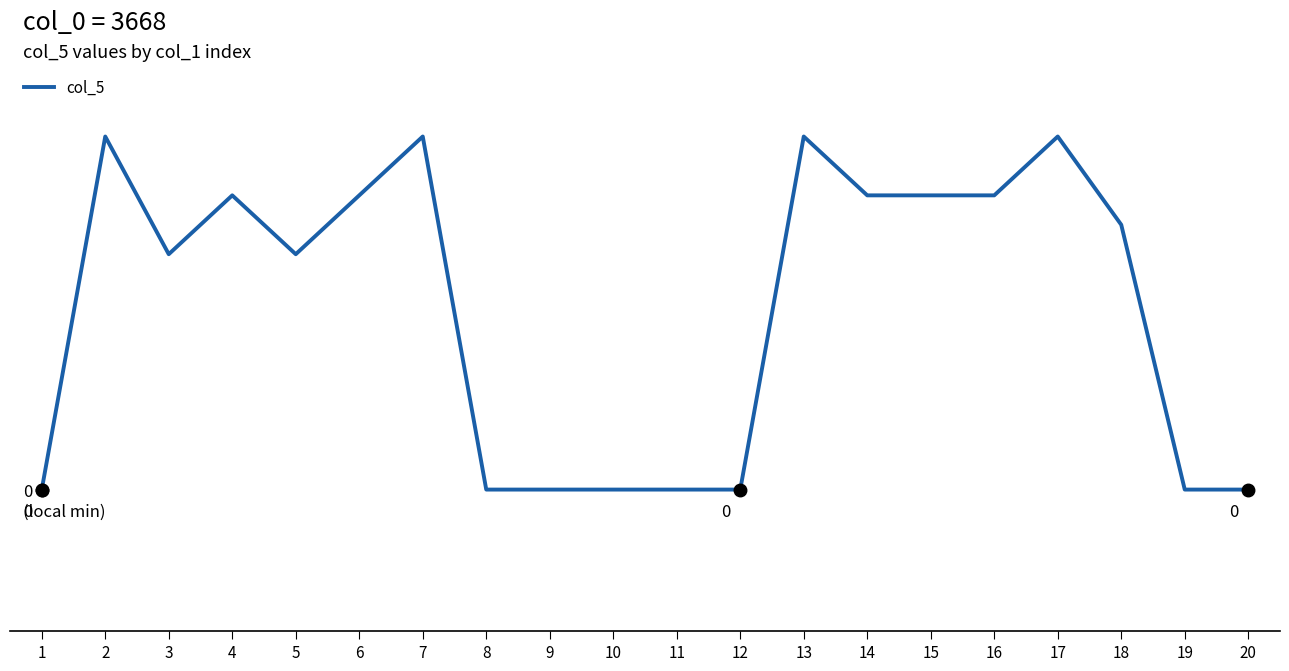

What is the average value?

6